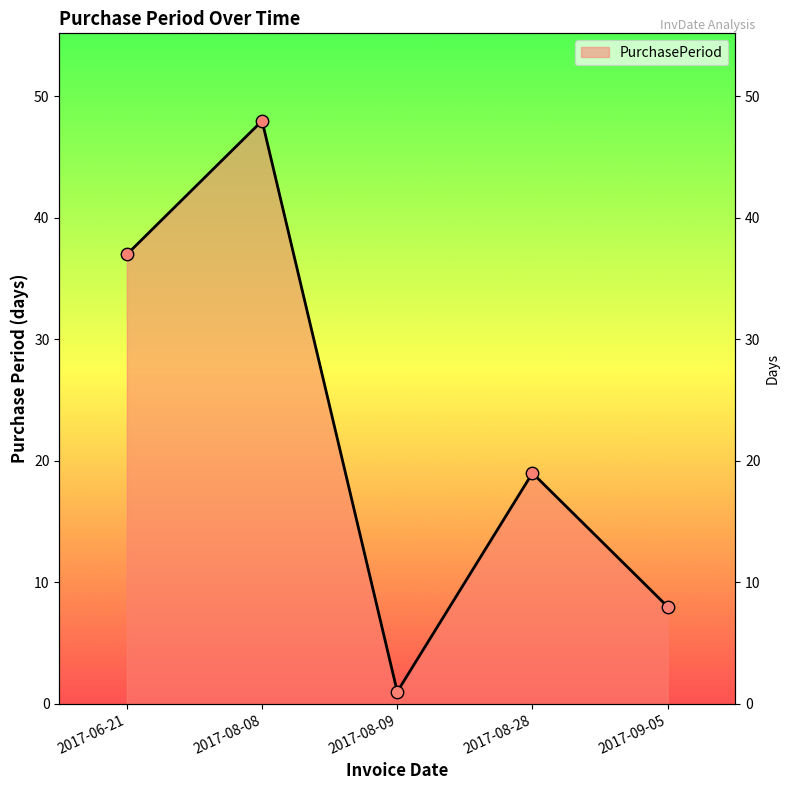

Which has a higher value, 2017-08-09 or 2017-08-28?

2017-08-28